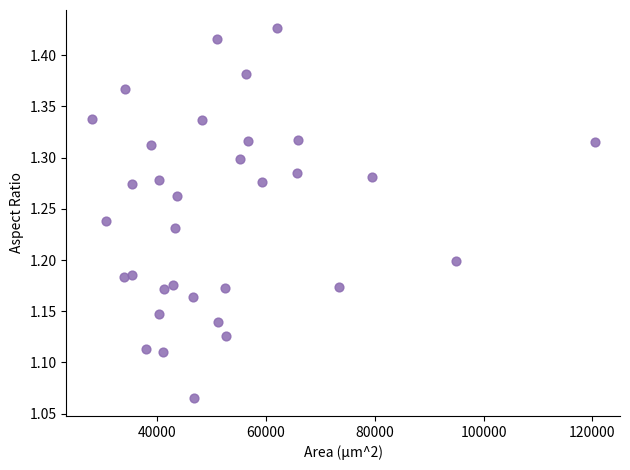

What is the range of Y values (max minus min)?

0.4